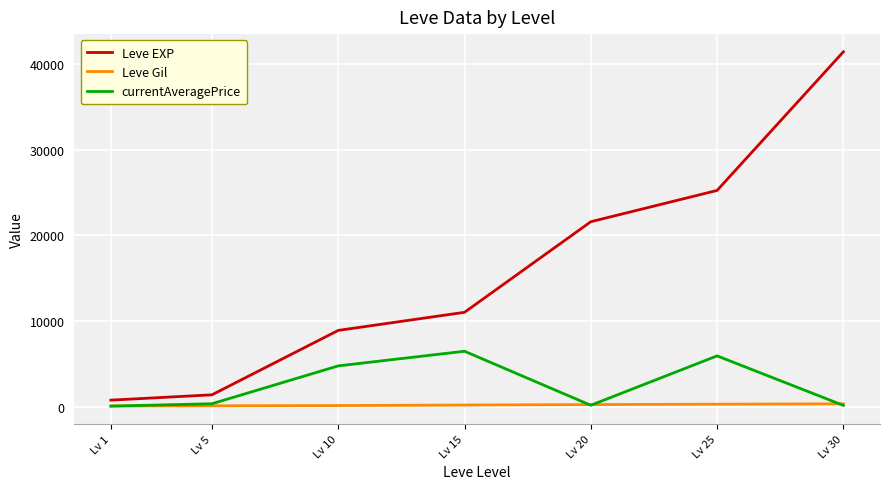

Which series ends up on top after the final intersection of currentAveragePrice and Leve Gil?

Leve Gil